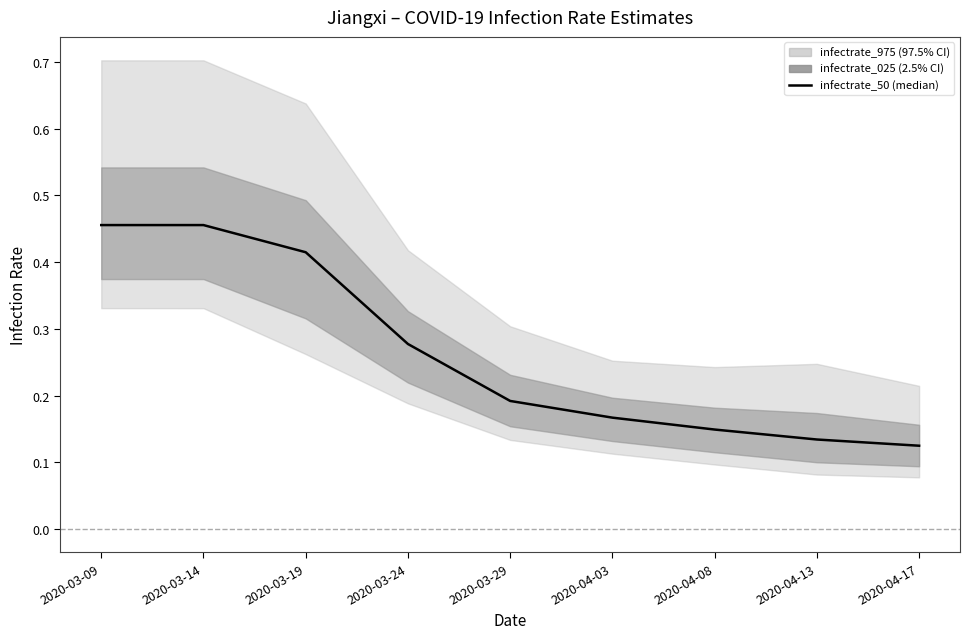

Rank the categories by value from lowest to highest.

2020-04-17, 2020-04-13, 2020-04-08, 2020-04-03, 2020-03-29, 2020-03-24, 2020-03-19, 2020-03-14, 2020-03-09